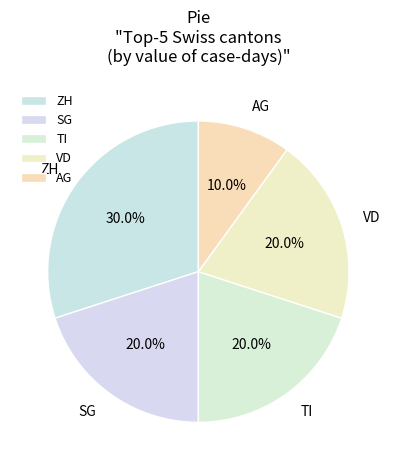

Is the sum of VD and AG greater than half?

No